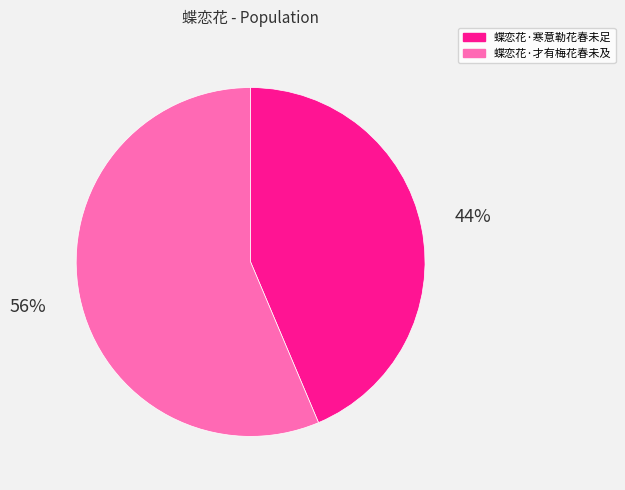

Count the number of slices in the pie.

2